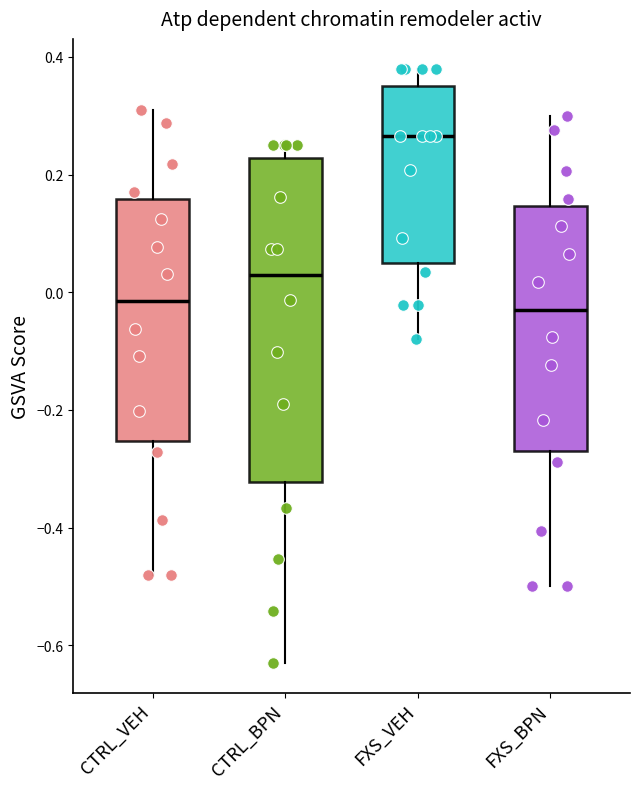

Where is the lower edge of the box for CTRL_VEH on the y-axis? The values are not printed on the chart, so give them approximately, as read against the axis.

-0.26